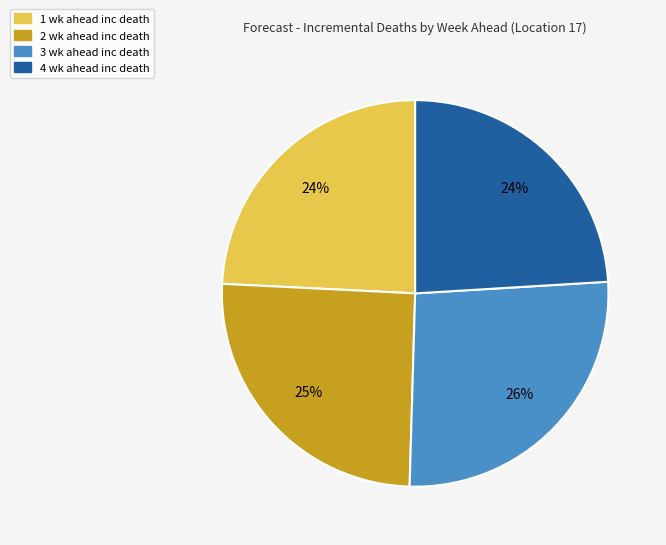

What is the largest slice in the pie chart?

3 wk ahead inc death